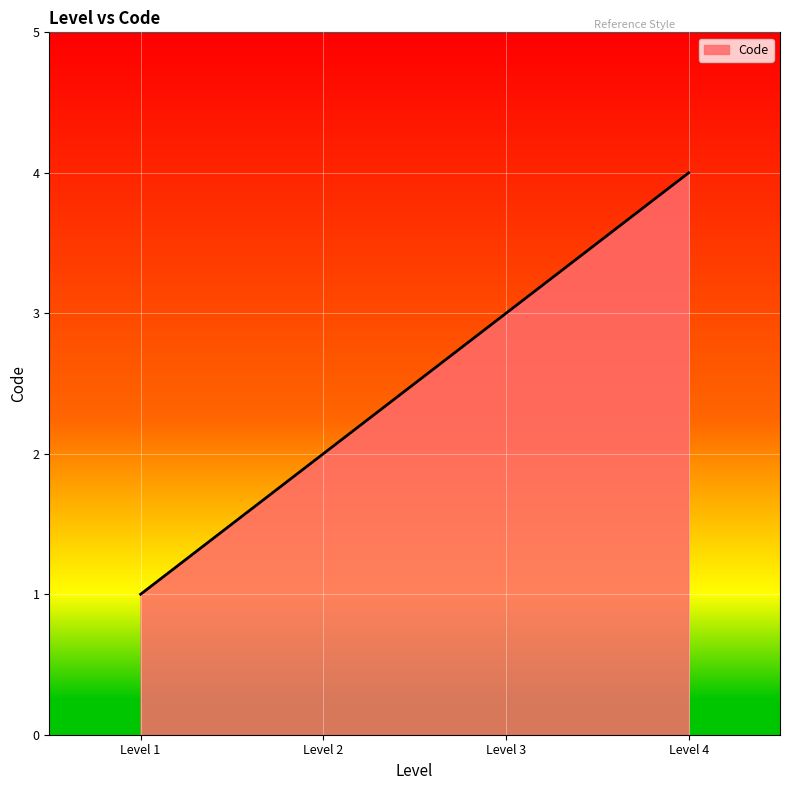

Approximately how many times larger is the value at Level 4 compared to Level 1?

4.0